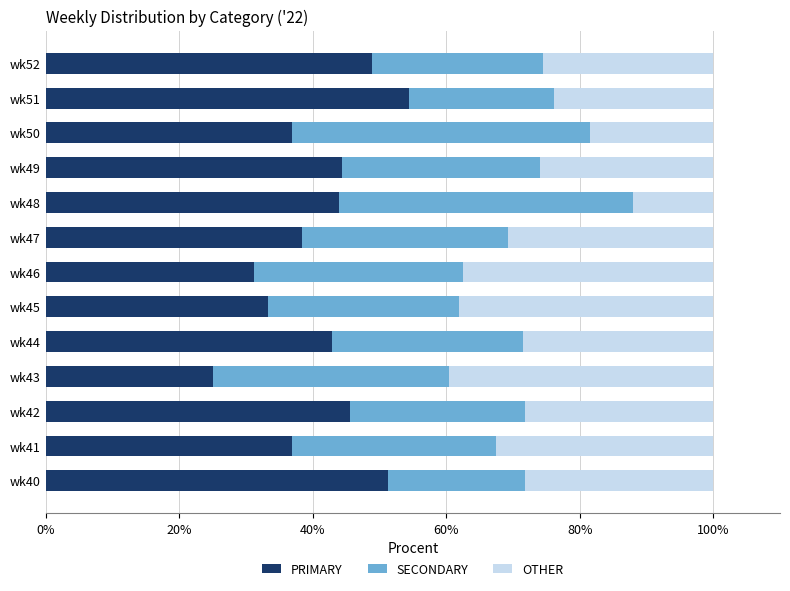

Which category has the highest value in the PRIMARY series?

wk51